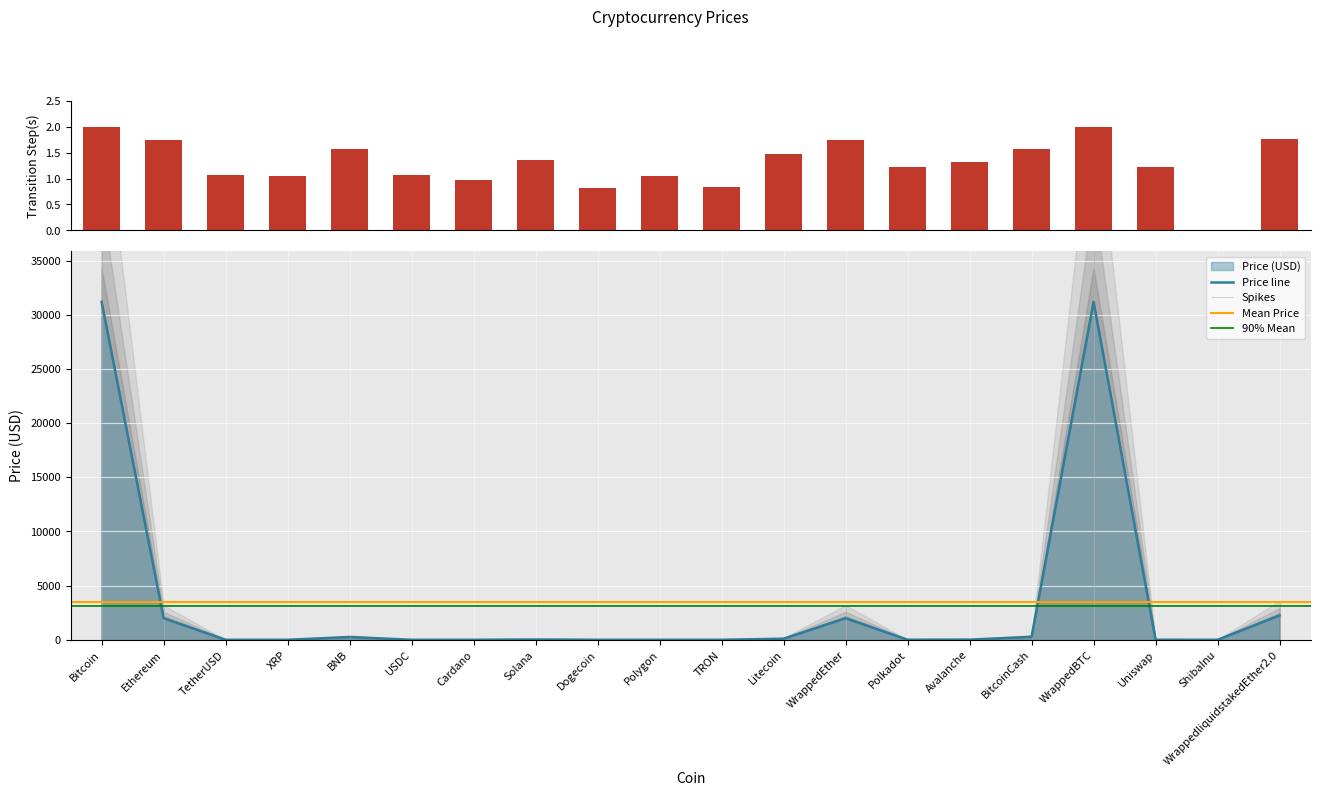

Reading left to right, extract all data points from this chart.

31195.5	1992.1	1.0	0.8	255.0	1.0	0.3	28.1	0.1	0.8	0.1	100.7	1990.8	5.6	15.5	273.3	31191.7	5.9	0.0	2249.9